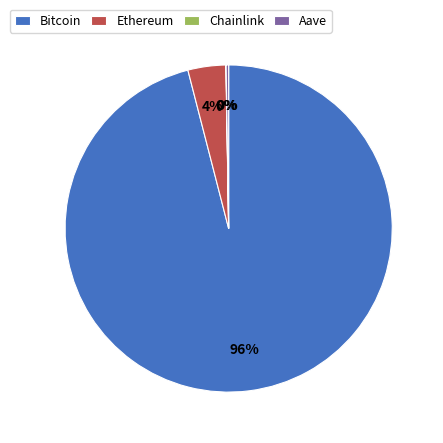

True or false: Bitcoin accounts for 96% of the total.

True